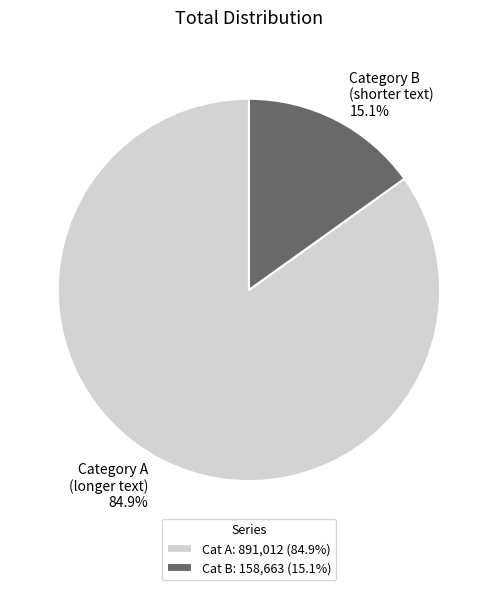

Does any single category account for the majority?

Yes